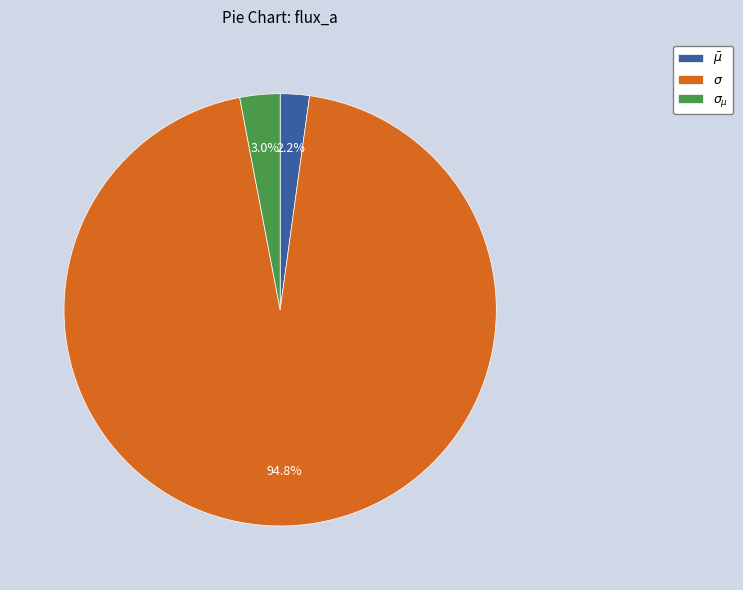

To the nearest percent, what portion does $\bar\mu$ represent?

2%